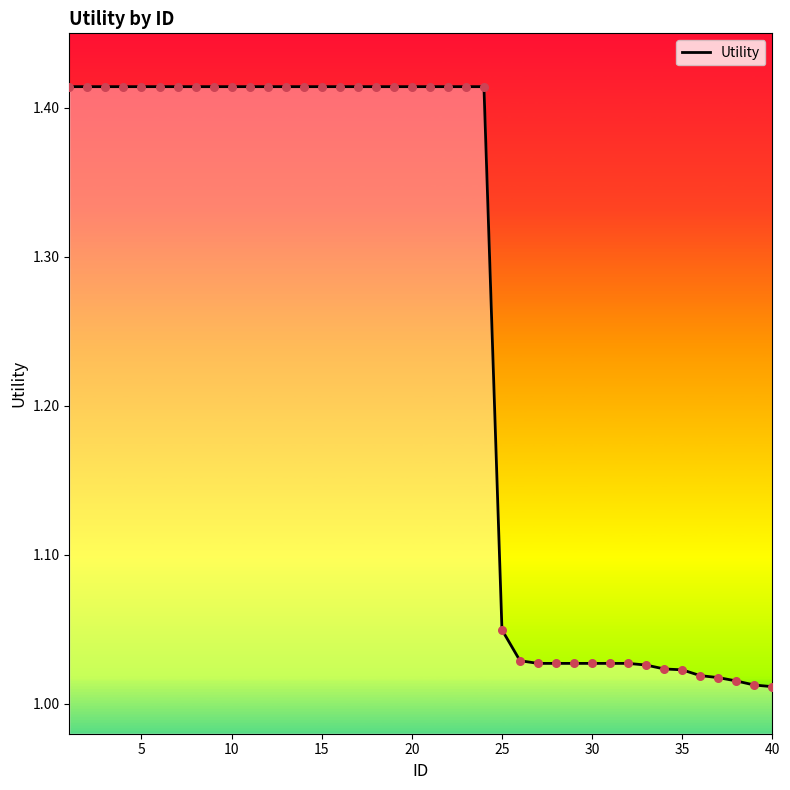

What is the difference between the maximum and minimum values?

0.4